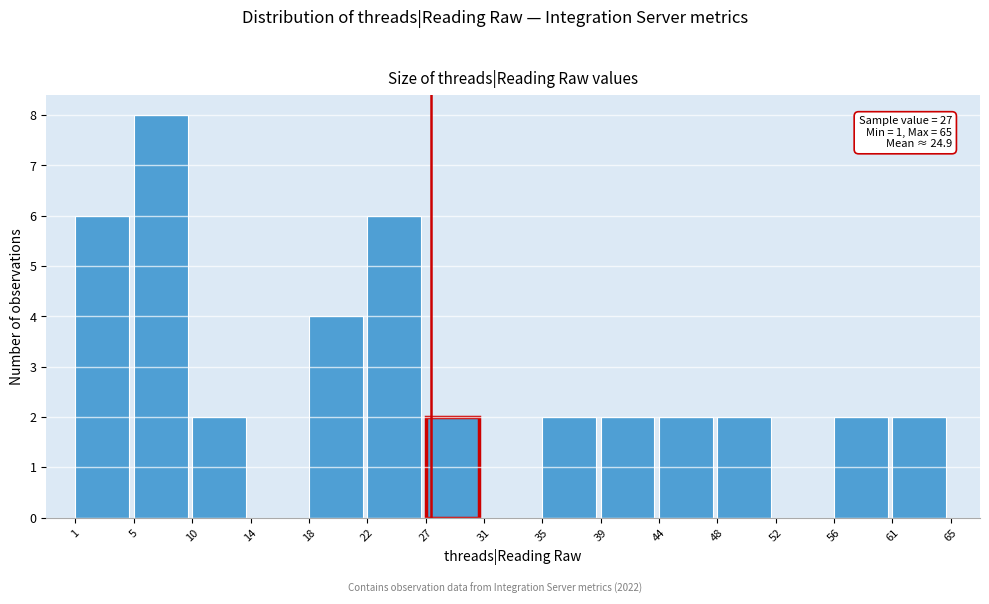

Which range on the x-axis has the tallest bar?

5 to 10